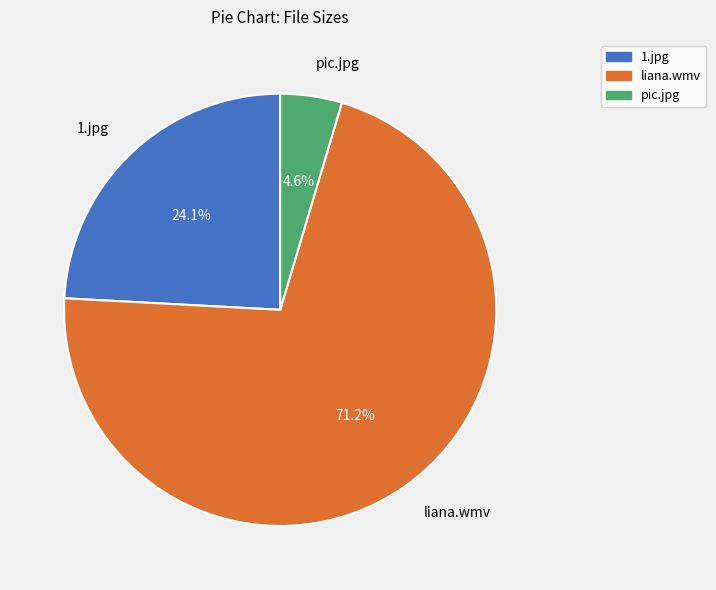

What is the smallest slice in the pie chart?

pic.jpg